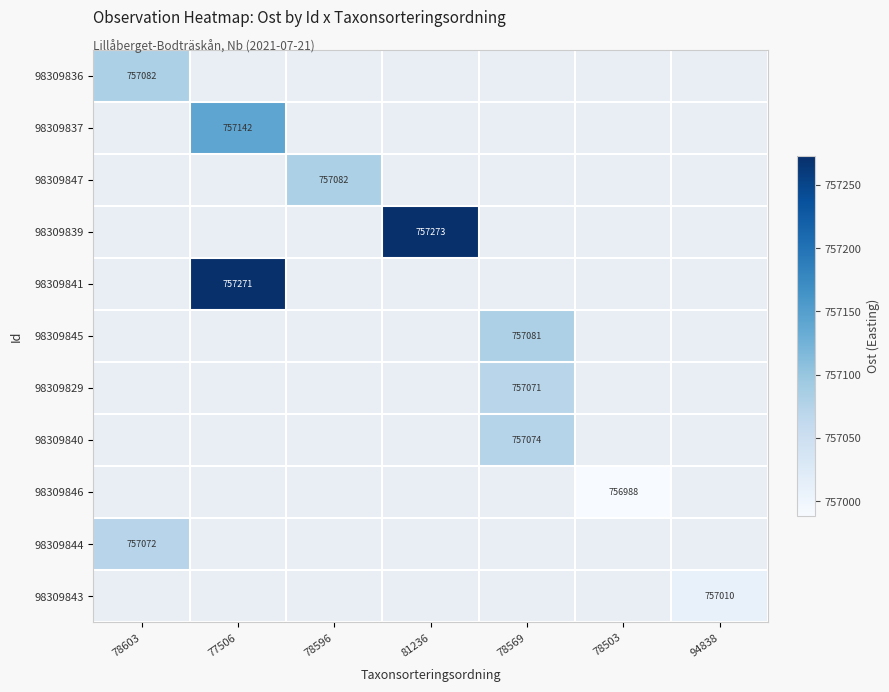

What is the maximum value shown in the chart?

757273.0